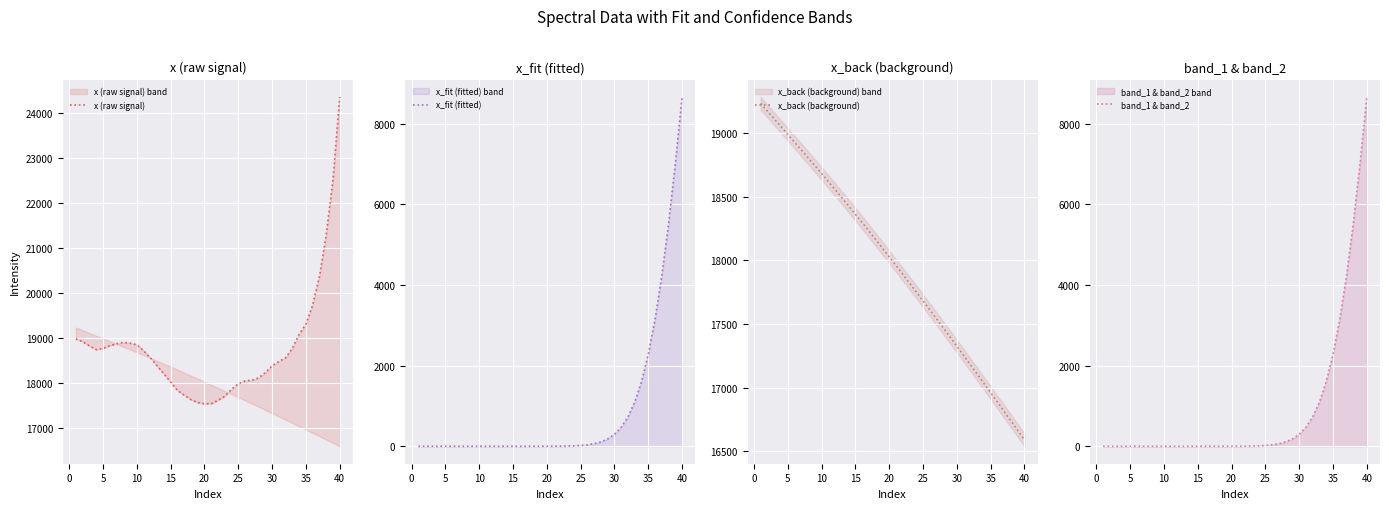

What is the highest value of the x_fit (fitted) series?

8662.5